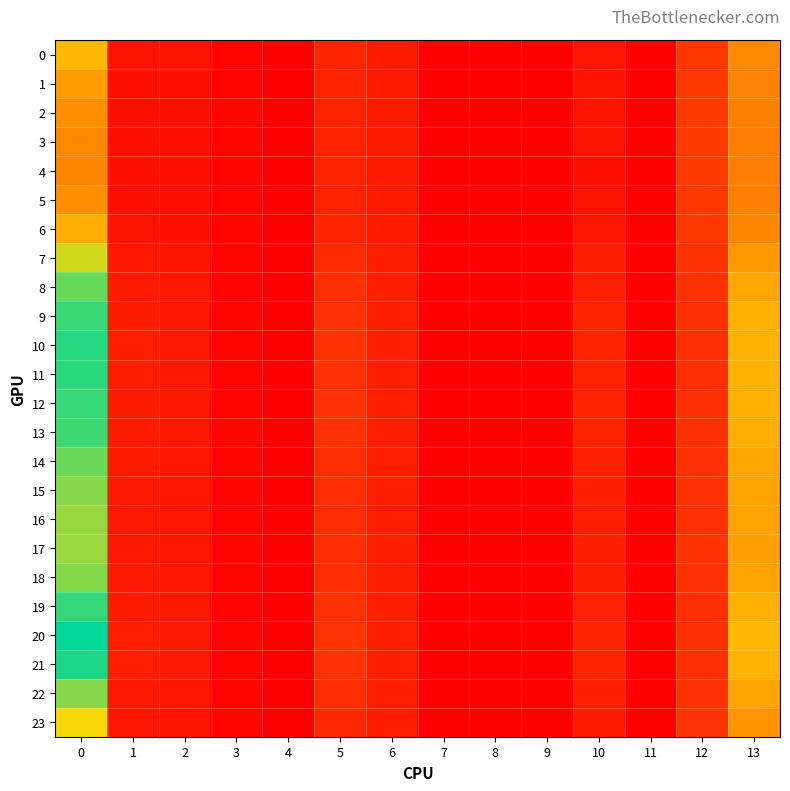

Between 4 and 13, which is larger?

13